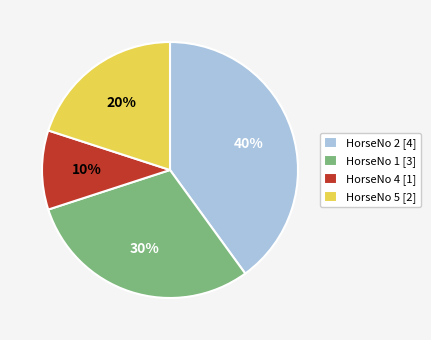

Does HorseNo 5 represent more than half of the total?

No